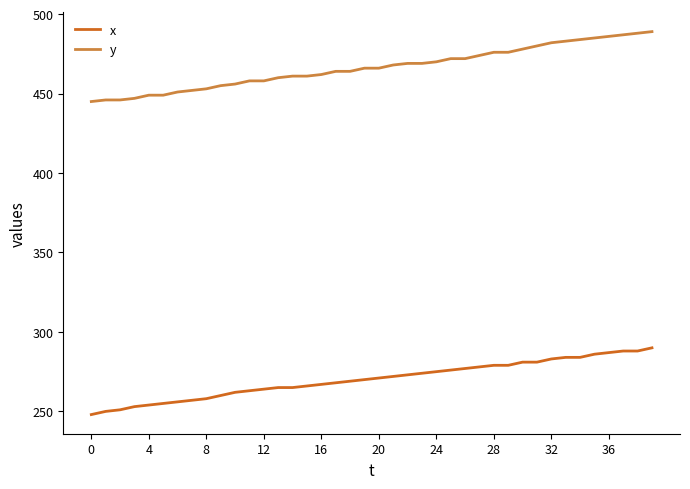

How many values in the x series are below 271?

20